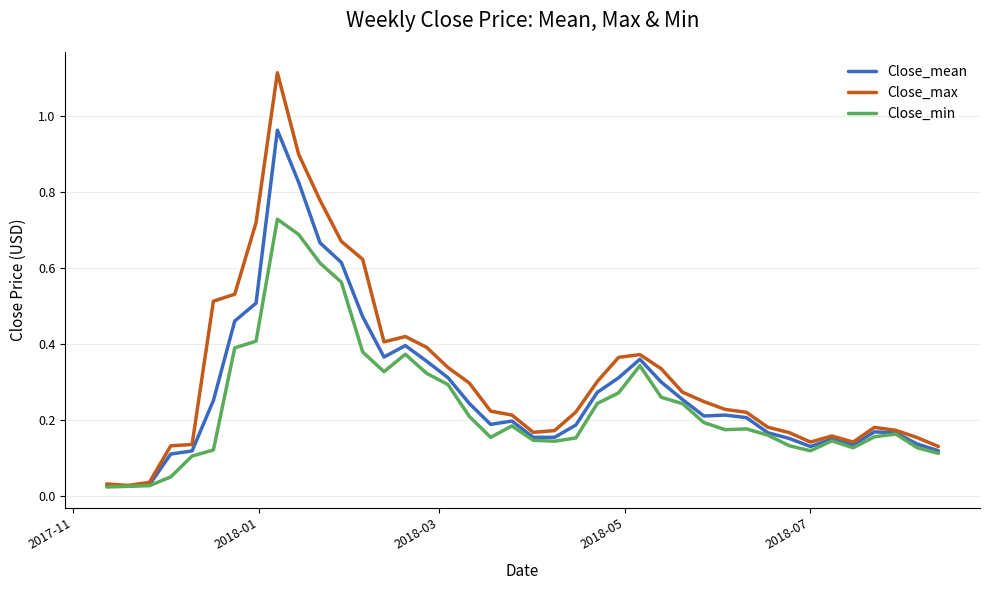

List the series in order of their peak value, highest first.

Close_max, Close_mean, Close_min